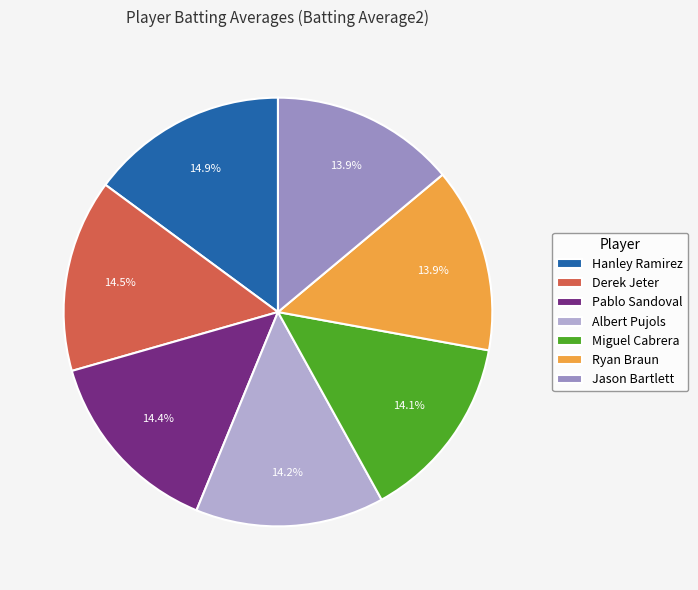

Does Pablo Sandoval account for over 50% of the chart?

No